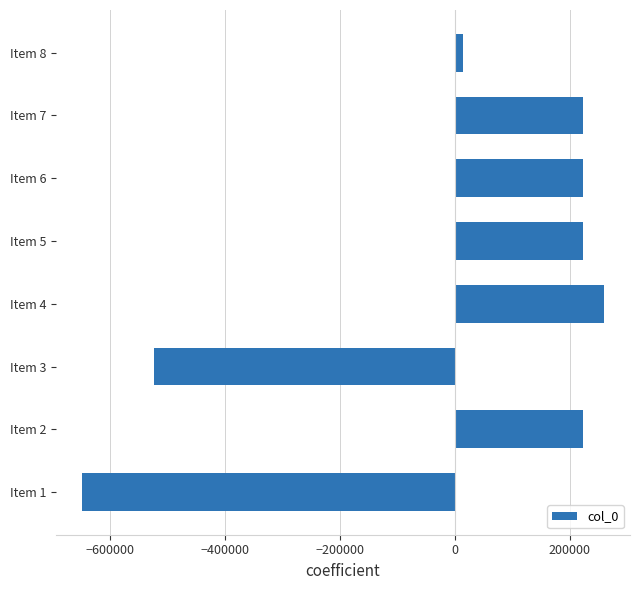

At which category does the chart reach its minimum across all series?

Item 1